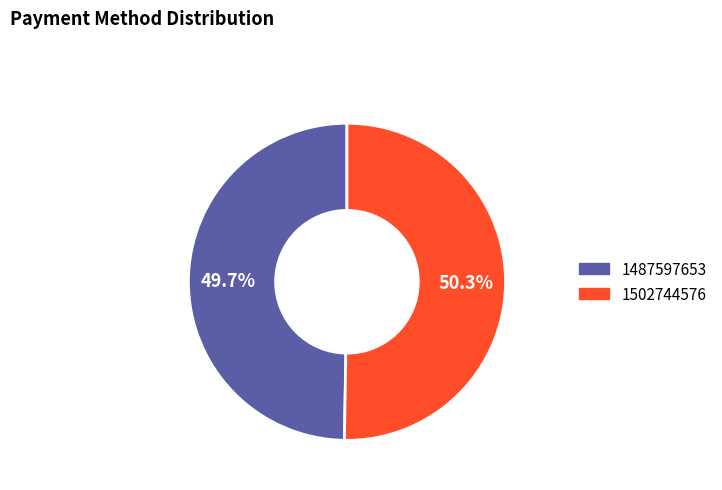

Does 1487597653 account for over 50% of the chart?

No